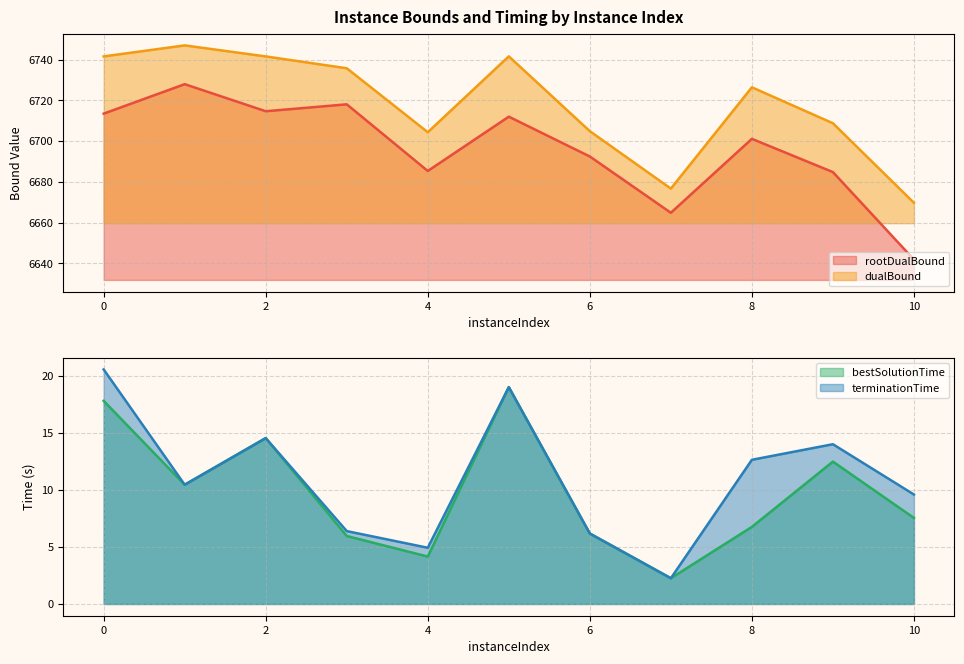

At which category does rootDualBound reach its first local valley?

2